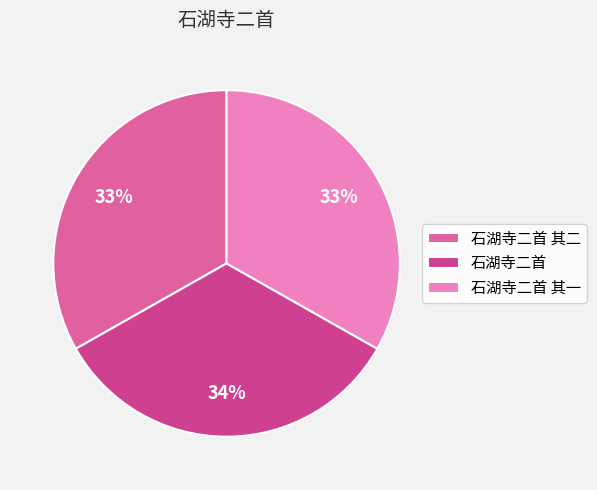

The 石湖寺二首 其二 slice represents 33% of the pie. True or false?

True